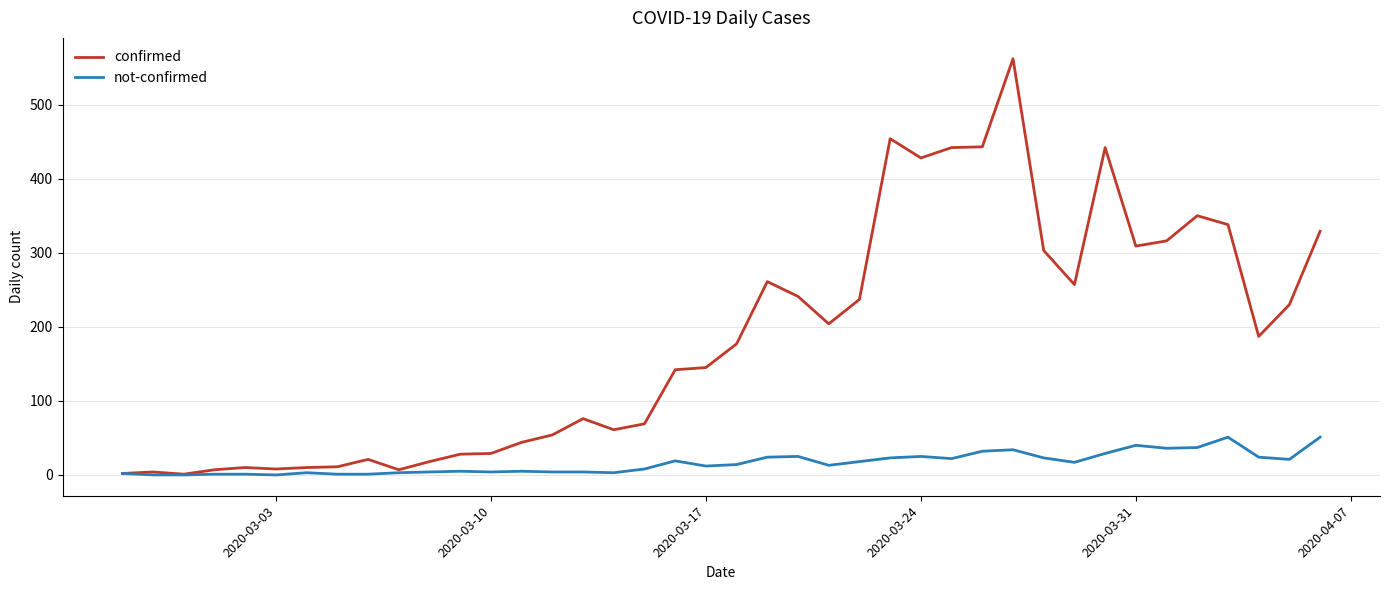

What is the difference between the maximum and second lowest values in the not-confirmed series?

51